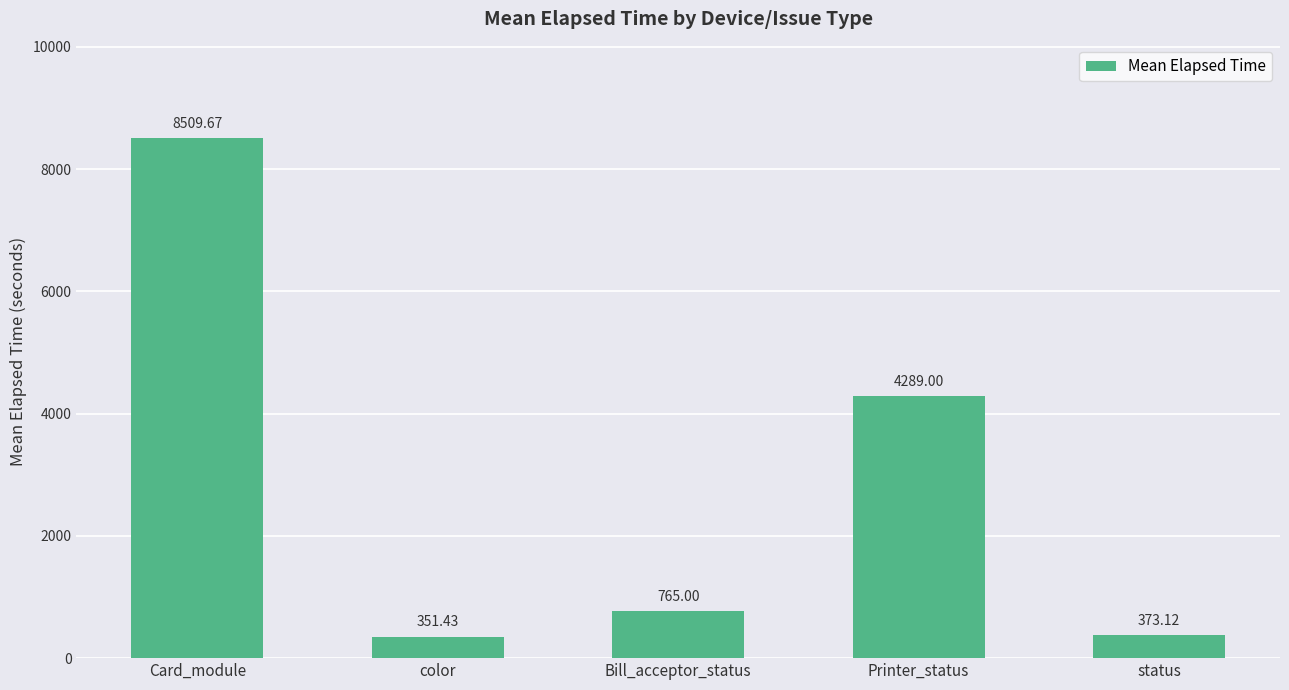

What is the difference between the maximum and minimum values?

8158.2